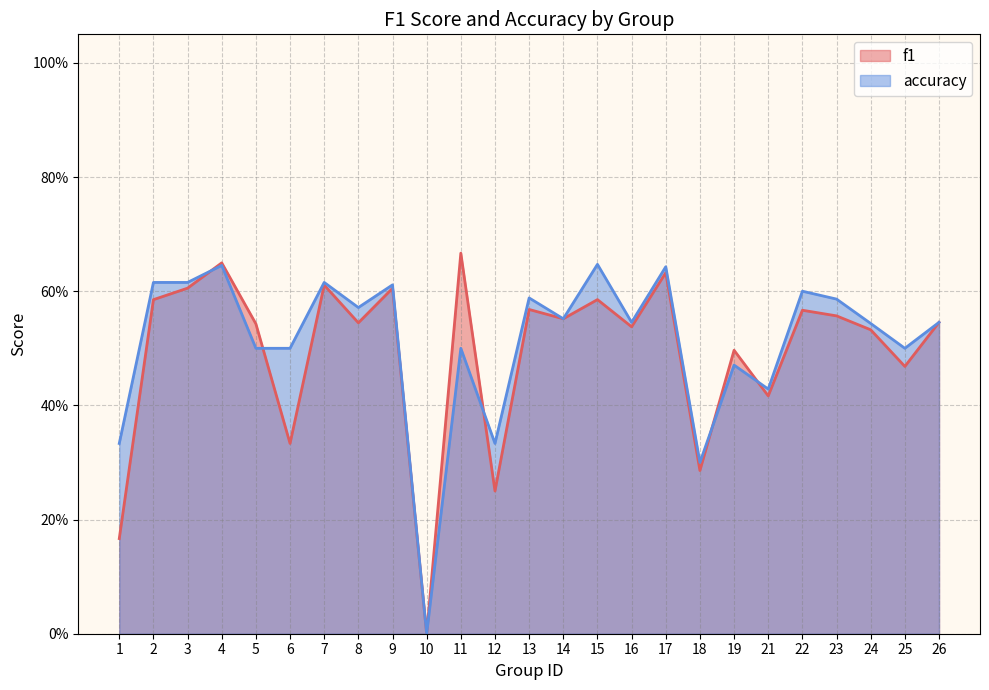

Which series has the largest range (max minus min)?

f1